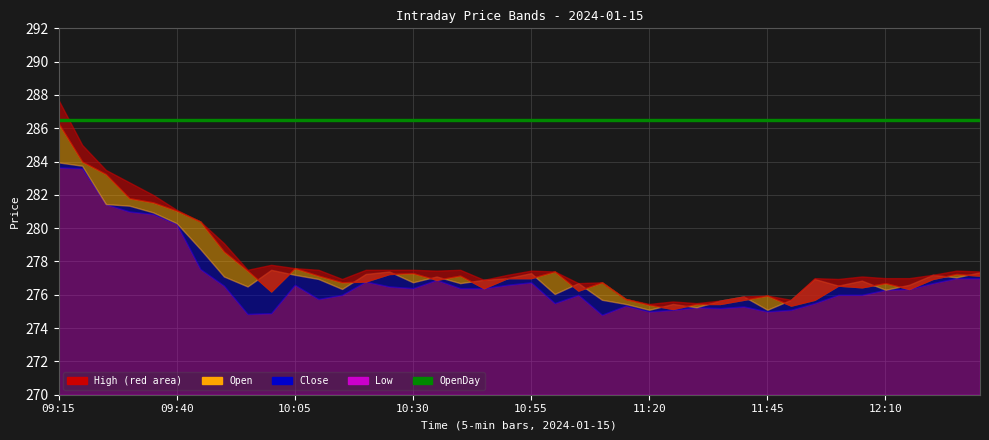

Reading right to left, list all the values displayed in this chart.

High: 12:30=277.4	12:25=277.4	12:20=277.2	12:15=277.0	12:10=277.0	12:05=277.1	12:00=276.9	11:55=277.0	11:50=275.7	11:45=275.9	11:40=275.9	11:35=275.6	11:30=275.5	11:25=275.6	11:20=275.4	11:15=275.8	11:10=276.8	11:05=276.7	11:00=277.4	10:55=277.4	10:50=277.2	10:45=276.9	10:40=277.5	10:35=277.4	10:30=277.5	10:25=277.5	10:20=277.5	10:15=276.9	10:10=277.5	10:05=277.6	10:00=277.8	09:55=277.5	09:50=279.1	09:45=280.4	09:40=281.1	09:35=282.0	09:30=282.8	09:25=283.5	09:20=285.0	09:15=287.7
Open: 12:30=277.1	12:25=277.2	12:20=276.9	12:15=276.4	12:10=276.7	12:05=276.4	12:00=276.6	11:55=275.7	11:50=275.4	11:45=275.9	11:40=275.7	11:35=275.4	11:30=275.4	11:25=275.1	11:20=275.4	11:15=275.8	11:10=276.8	11:05=276.2	11:00=277.4	10:55=277.0	10:50=277.0	10:45=276.4	10:40=277.1	10:35=276.9	10:30=277.3	10:25=277.2	10:20=276.8	10:15=276.8	10:10=277.1	10:05=277.6	10:00=276.2	09:55=277.4	09:50=278.6	09:45=280.4	09:40=281.1	09:35=281.6	09:30=281.8	09:25=283.2	09:20=284.0	09:15=286.3
Close: 12:30=277.4	12:25=277.1	12:20=277.2	12:15=276.6	12:10=276.3	12:05=276.9	12:00=276.6	11:55=276.9	11:50=275.7	11:45=275.1	11:40=275.9	11:35=275.6	11:30=275.2	11:25=275.4	11:20=275.1	11:15=275.4	11:10=275.7	11:05=276.7	11:00=276.1	10:55=277.3	10:50=277.0	10:45=276.9	10:40=276.7	10:35=277.1	10:30=276.8	10:25=277.4	10:20=277.2	10:15=276.4	10:10=276.9	10:05=277.2	10:00=277.5	09:55=276.5	09:50=277.1	09:45=278.8	09:40=280.3	09:35=280.9	09:30=281.4	09:25=281.4	09:20=283.8	09:15=283.9
Low: 12:30=277.0	12:25=277.0	12:20=276.7	12:15=276.4	12:10=276.3	12:05=276.0	12:00=276.0	11:55=275.5	11:50=275.1	11:45=275.0	11:40=275.3	11:35=275.2	11:30=275.2	11:25=275.1	11:20=275.0	11:15=275.4	11:10=274.8	11:05=276.0	11:00=275.5	10:55=276.8	10:50=276.6	10:45=276.4	10:40=276.4	10:35=276.9	10:30=276.4	10:25=276.5	10:20=276.8	10:15=276.0	10:10=275.8	10:05=276.6	10:00=274.9	09:55=274.9	09:50=276.6	09:45=277.6	09:40=280.2	09:35=280.9	09:30=281.0	09:25=281.4	09:20=283.6	09:15=283.6
OpenDay: 12:30=286.5	12:25=286.5	12:20=286.5	12:15=286.5	12:10=286.5	12:05=286.5	12:00=286.5	11:55=286.5	11:50=286.5	11:45=286.5	11:40=286.5	11:35=286.5	11:30=286.5	11:25=286.5	11:20=286.5	11:15=286.5	11:10=286.5	11:05=286.5	11:00=286.5	10:55=286.5	10:50=286.5	10:45=286.5	10:40=286.5	10:35=286.5	10:30=286.5	10:25=286.5	10:20=286.5	10:15=286.5	10:10=286.5	10:05=286.5	10:00=286.5	09:55=286.5	09:50=286.5	09:45=286.5	09:40=286.5	09:35=286.5	09:30=286.5	09:25=286.5	09:20=286.5	09:15=286.5